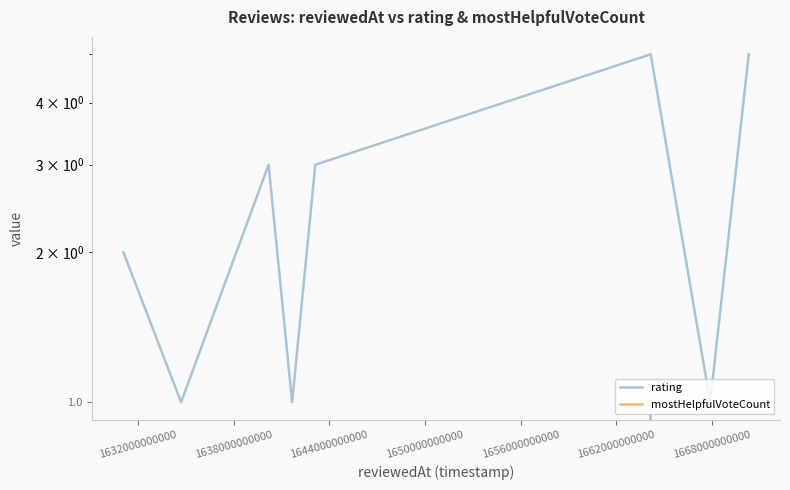

Rank the series by their average value, from highest to lowest.

rating, mostHelpfulVoteCount